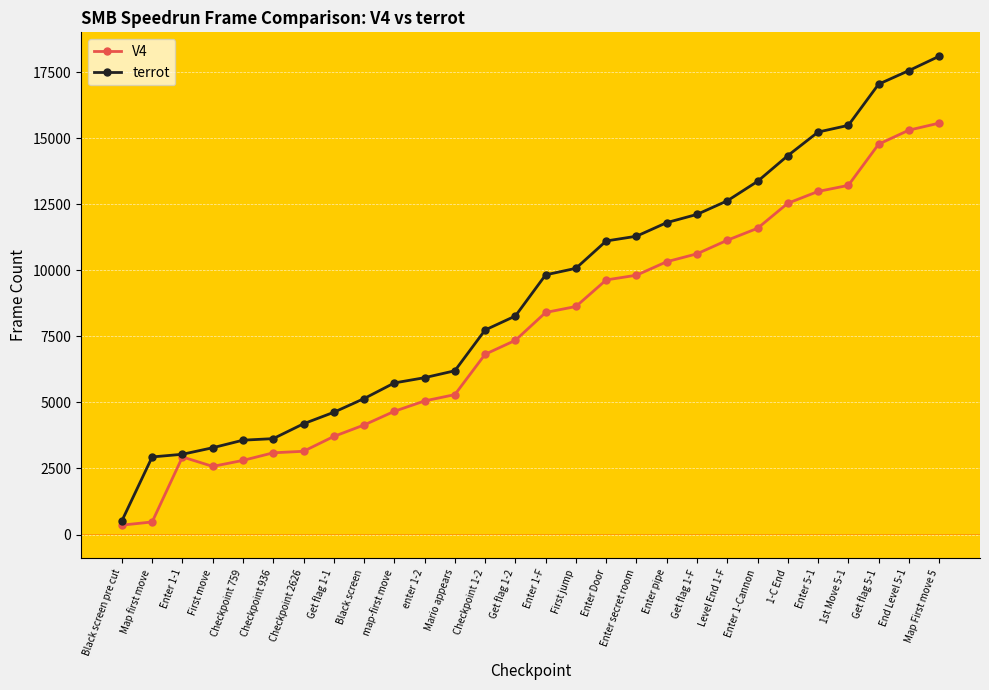

Count the number of categories in the chart.

28